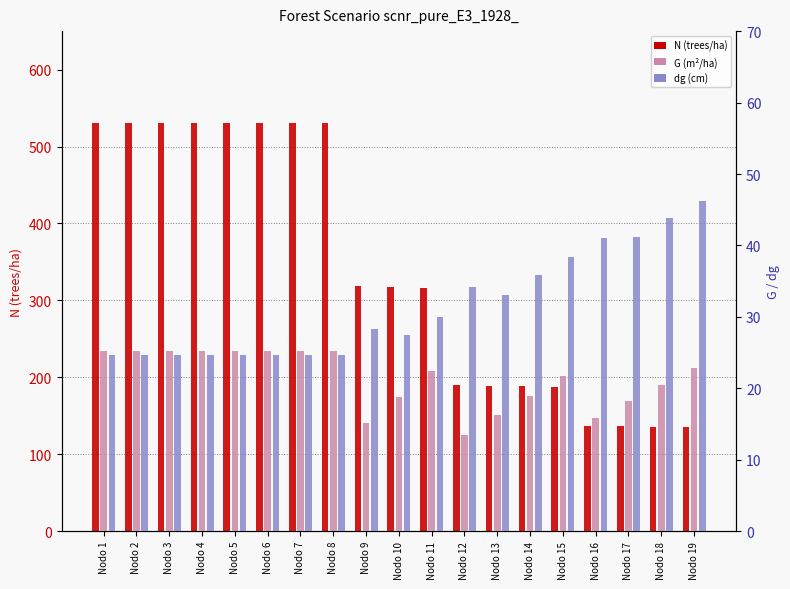

What is the value of the G bar at the 10th from the left?

18.8